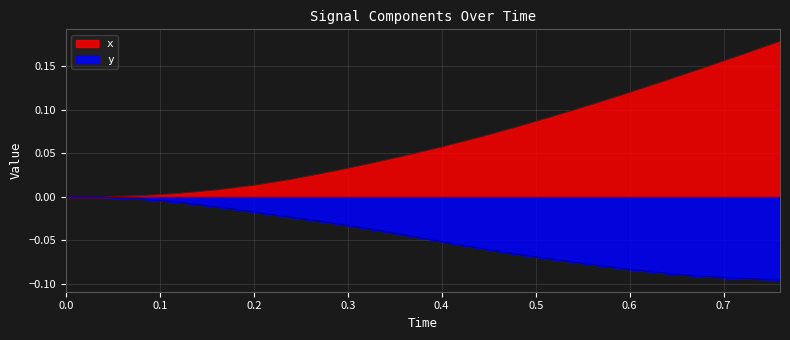

How many values in y are below zero?

18